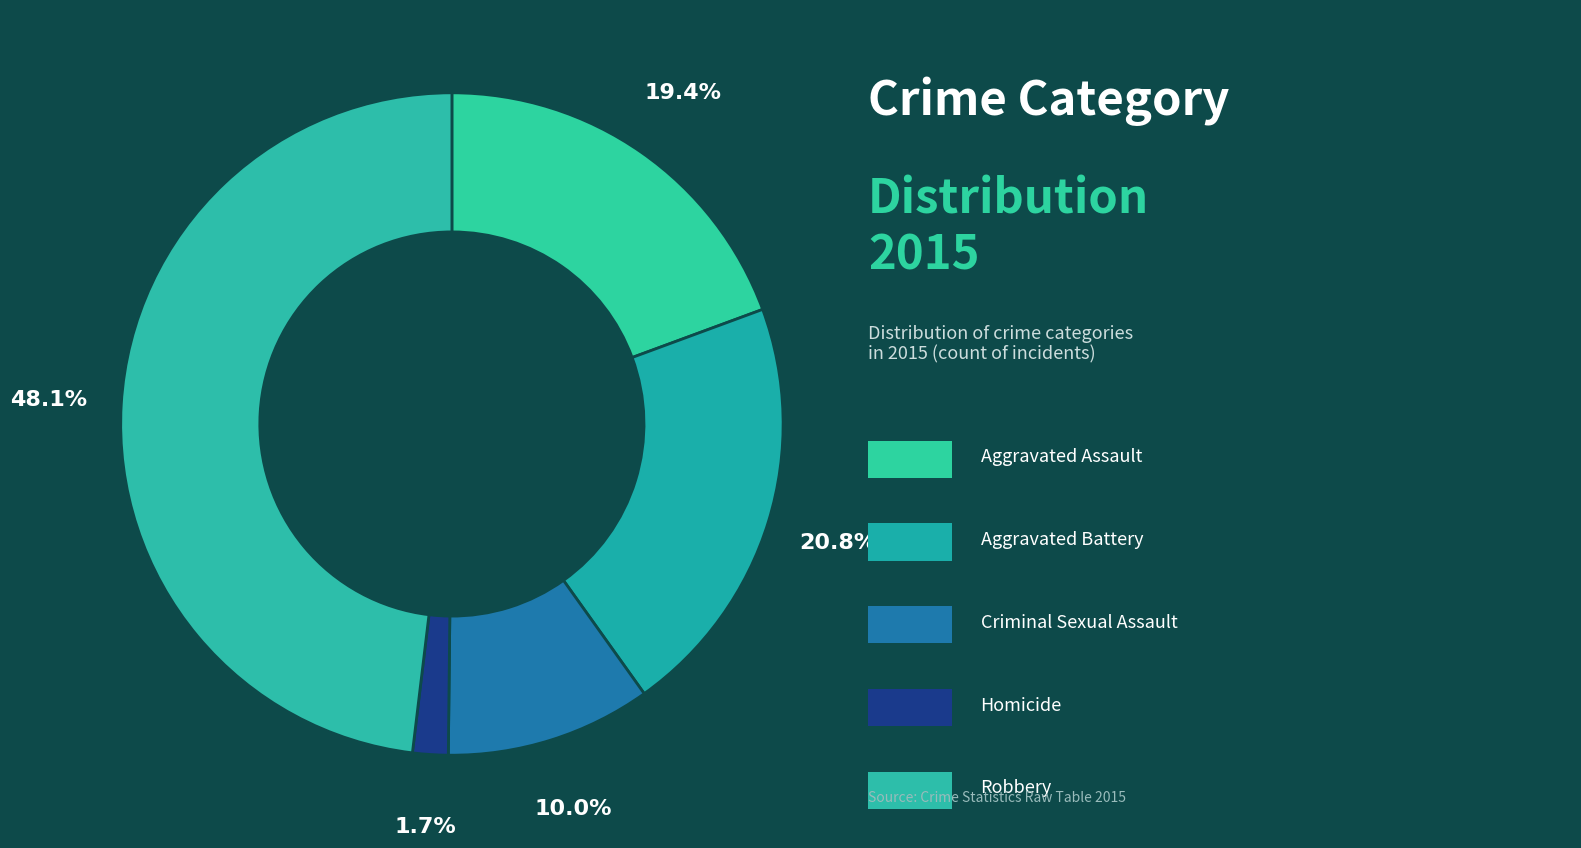

Count the number of slices in the pie.

5